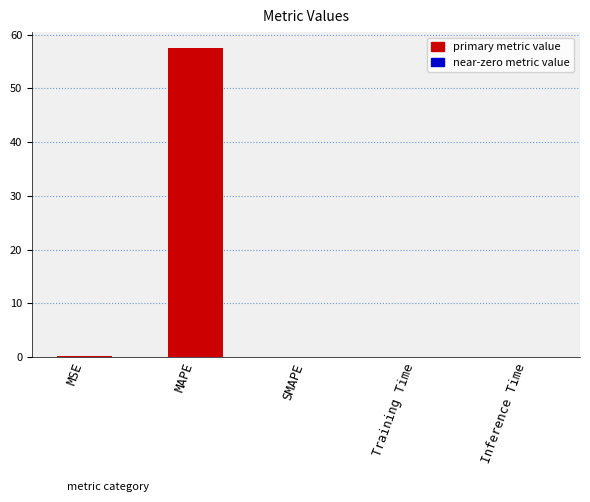

What is the sum of all values?

57.7